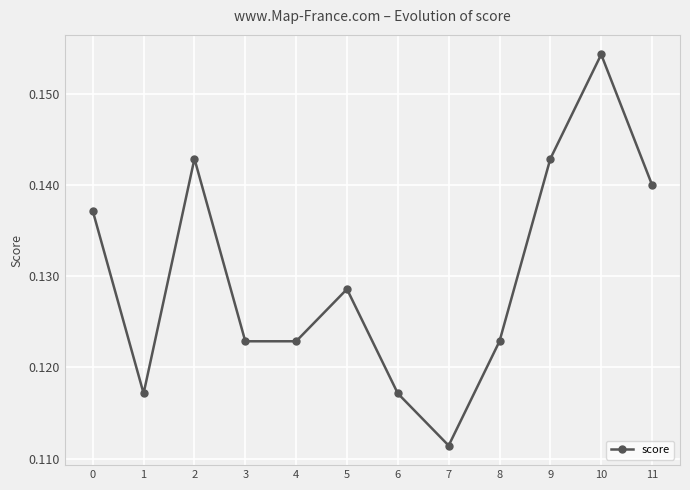

Where is the data nearest to the value 0?

7